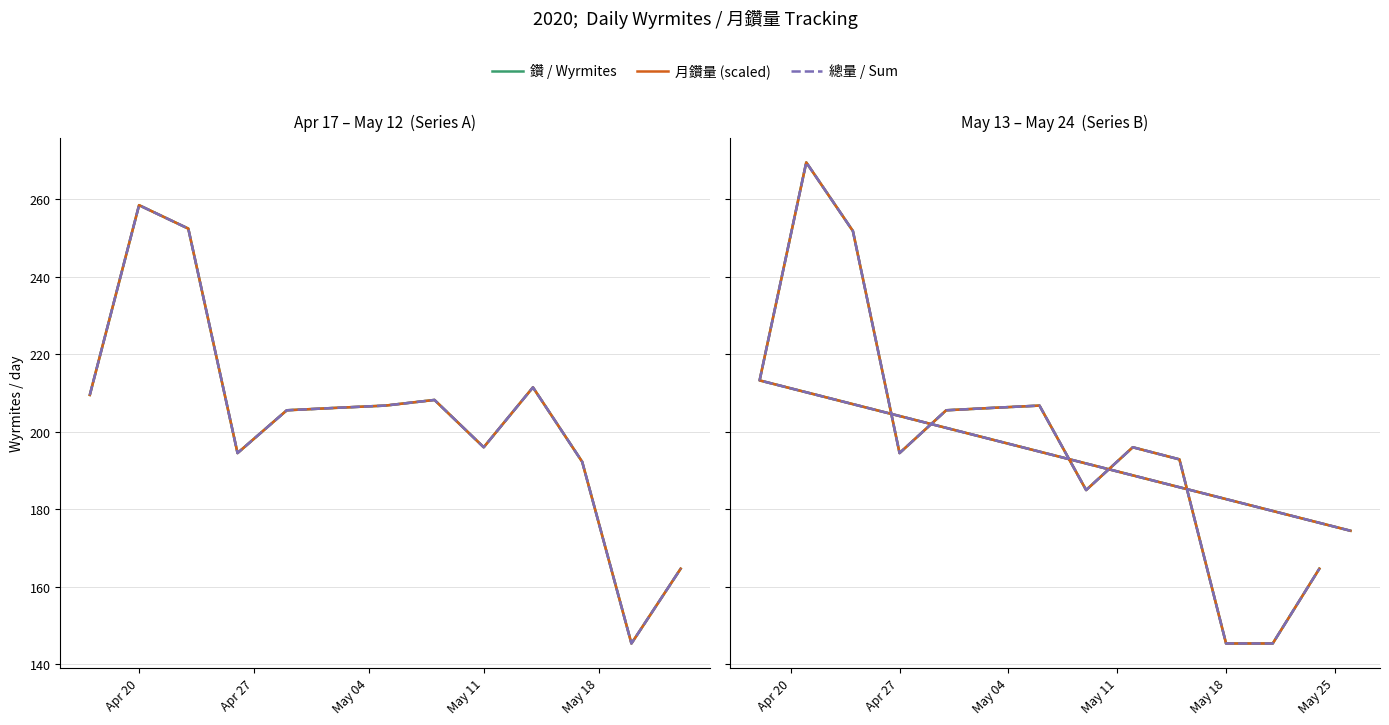

The value of 月鑽量 (scaled) at 9 is 324.6. True or false?

False